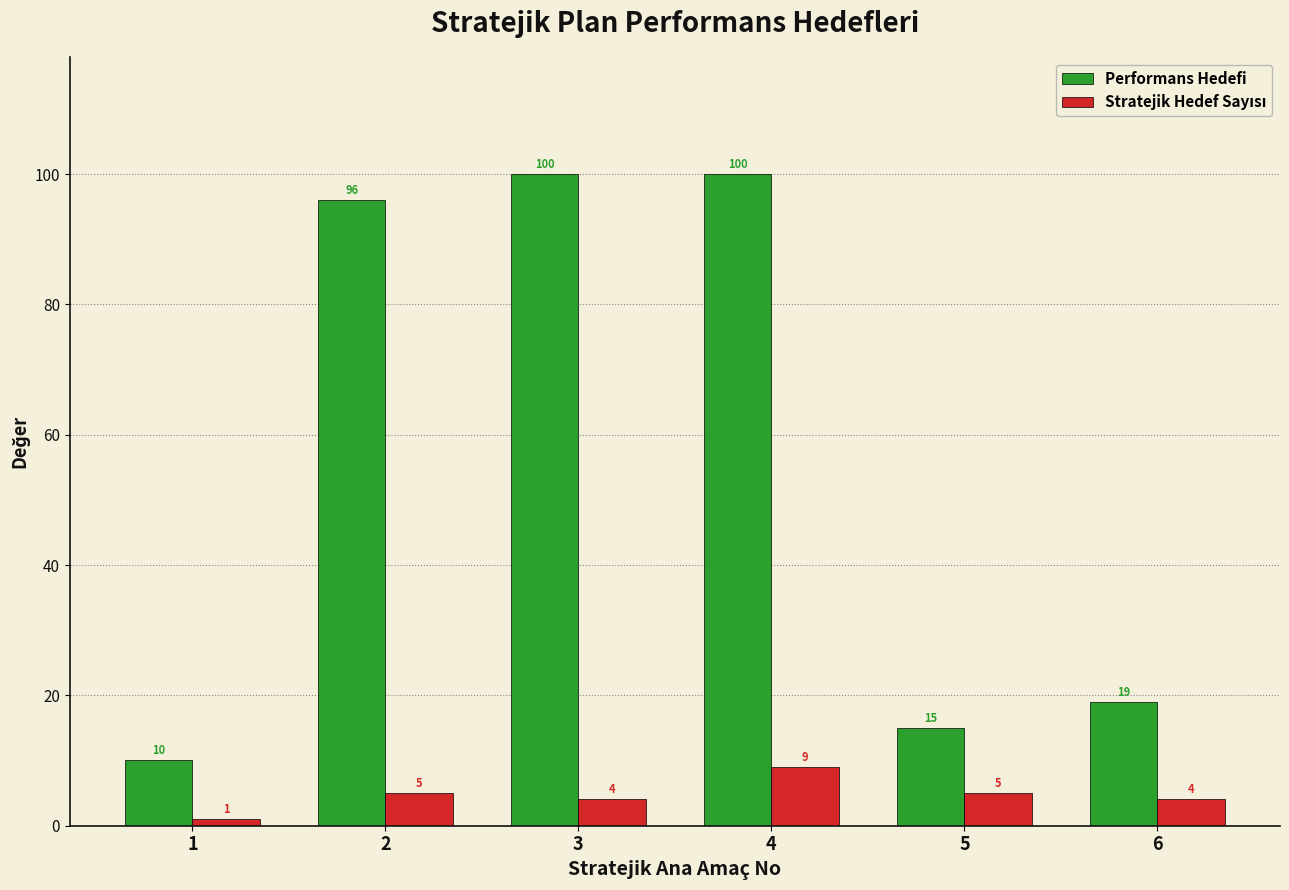

At how many categories does at least one series exceed 35?

3